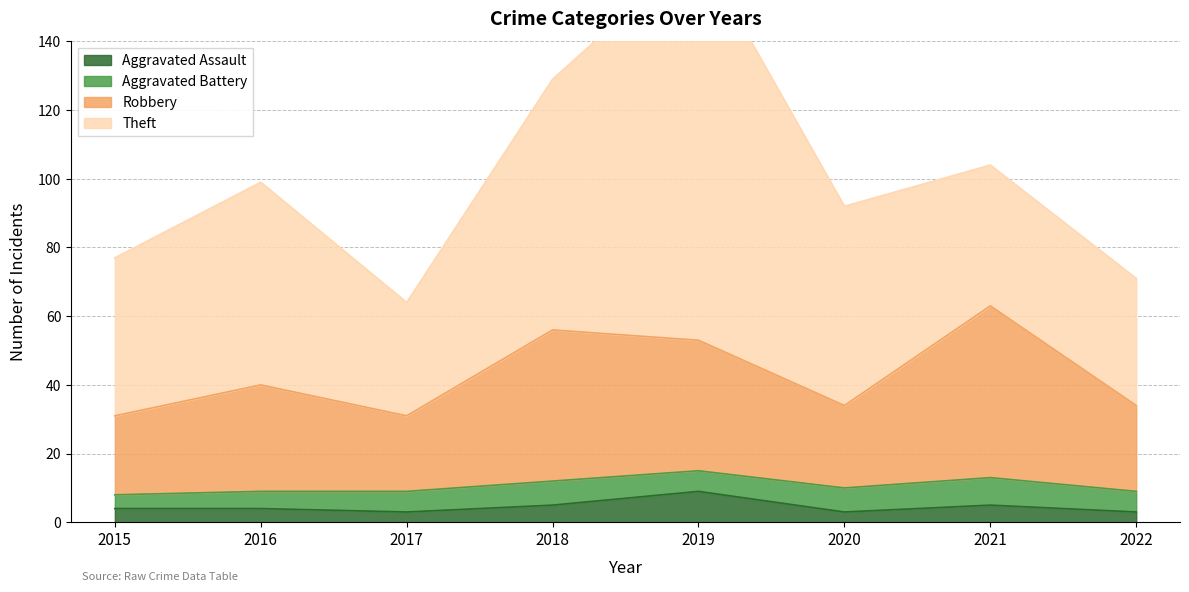

How many values in the Aggravated Assault series are below 4?

3